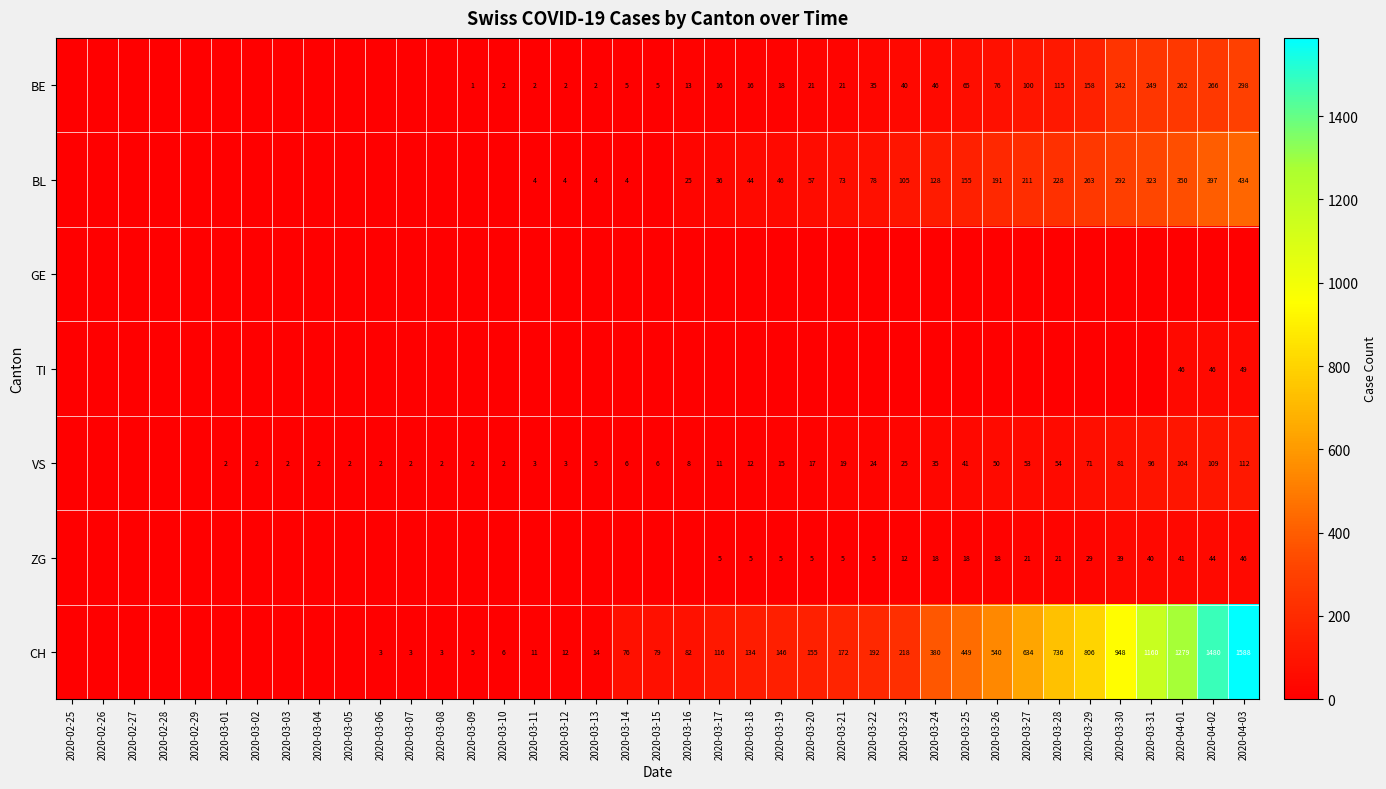

Between 2020-03-24 and 2020-03-11, which is larger?

2020-03-24